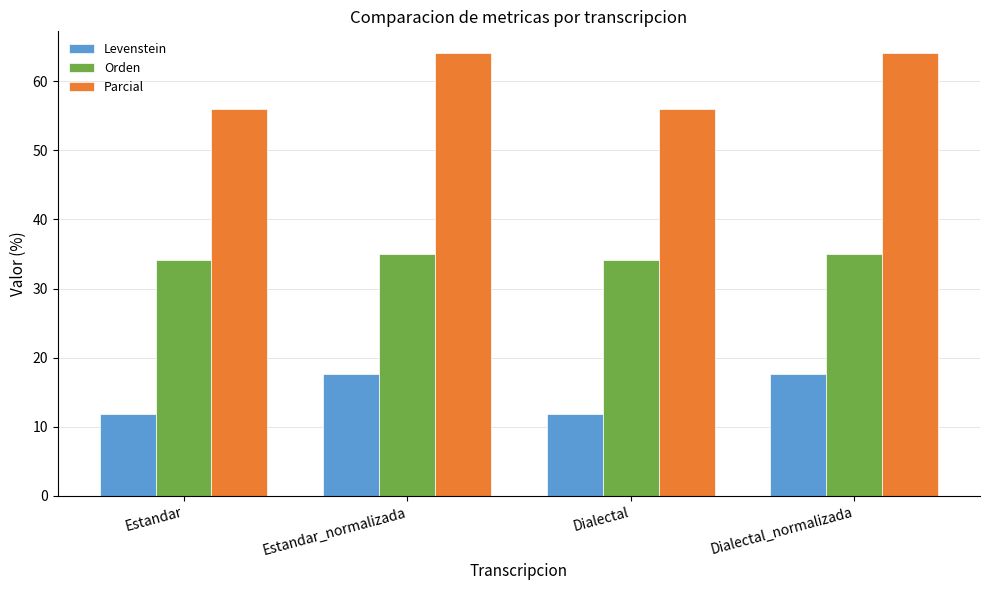

Is the value of Orden at Estandar greater than the value of Levenstein at Estandar?

Yes